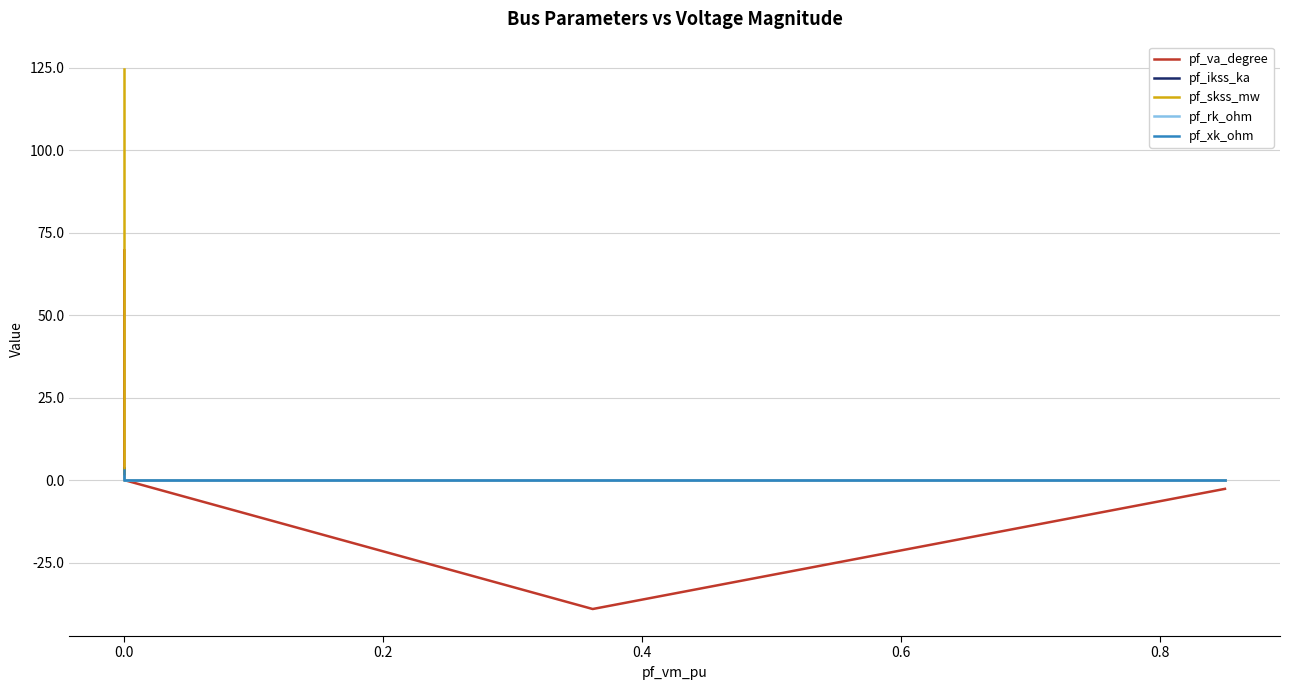

Between 0.2 and 0.4, which series saw the biggest shift?

pf_va_degree